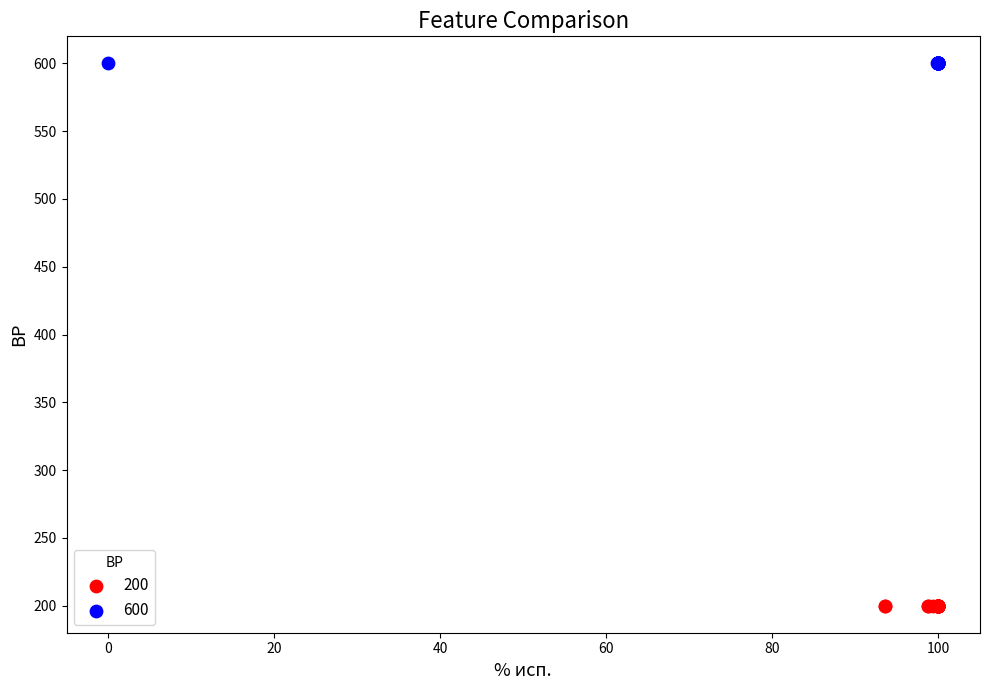

Which series reaches the minimum Y coordinate?

200